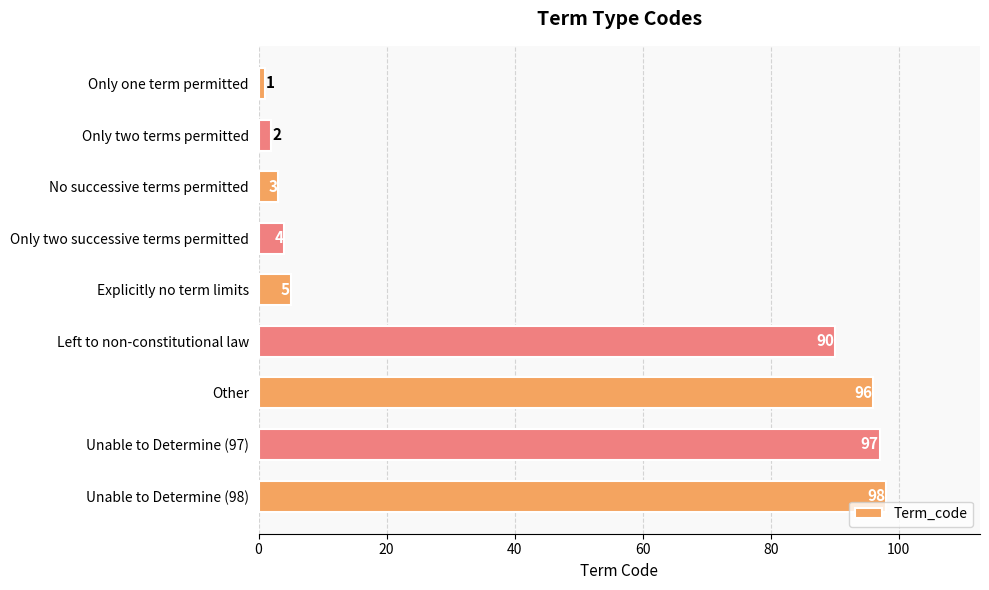

What is the label of the 1st bar from the top?

Only one term permitted